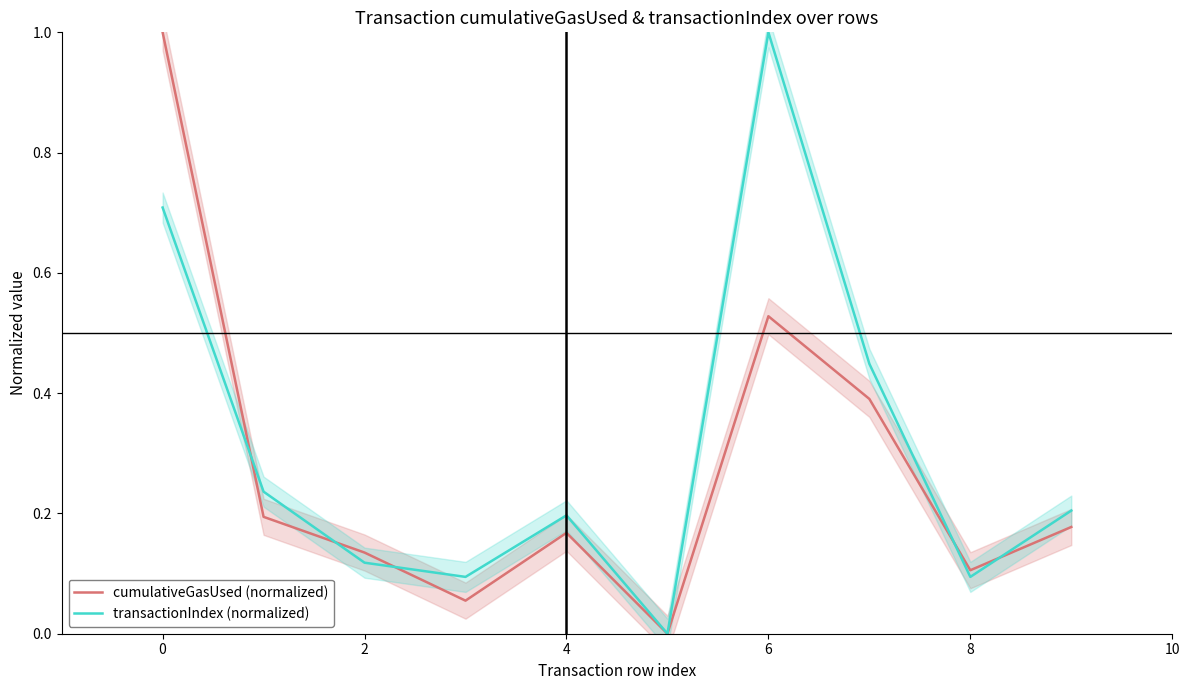

The cumulativeGasUsed (normalized) series shows 0.1 at 4. True or false?

False